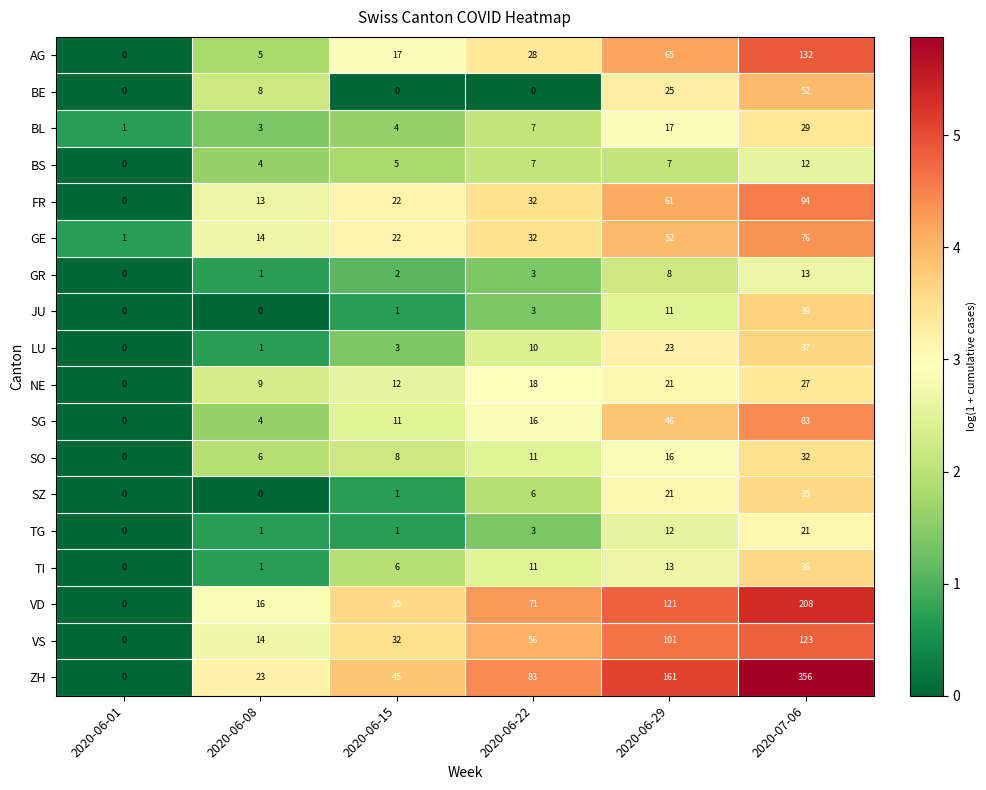

At which label is NE closest to 13?

2020-06-15